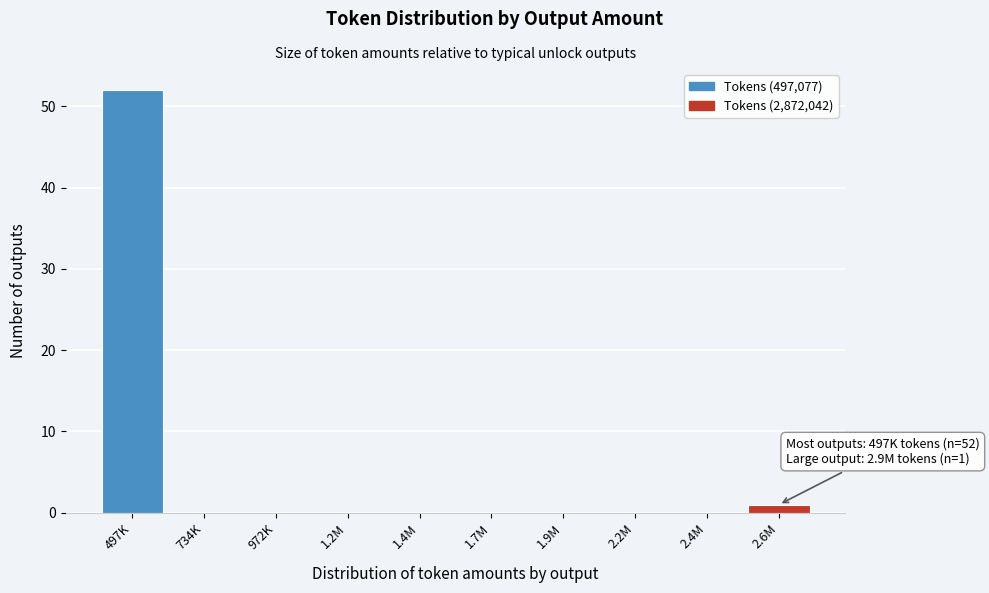

Reading left to right, transcribe all the data shown in this chart.

497K=52	734K=0	972K=0	1.2M=0	1.4M=0	1.7M=0	1.9M=0	2.2M=0	2.4M=0	2.6M=1